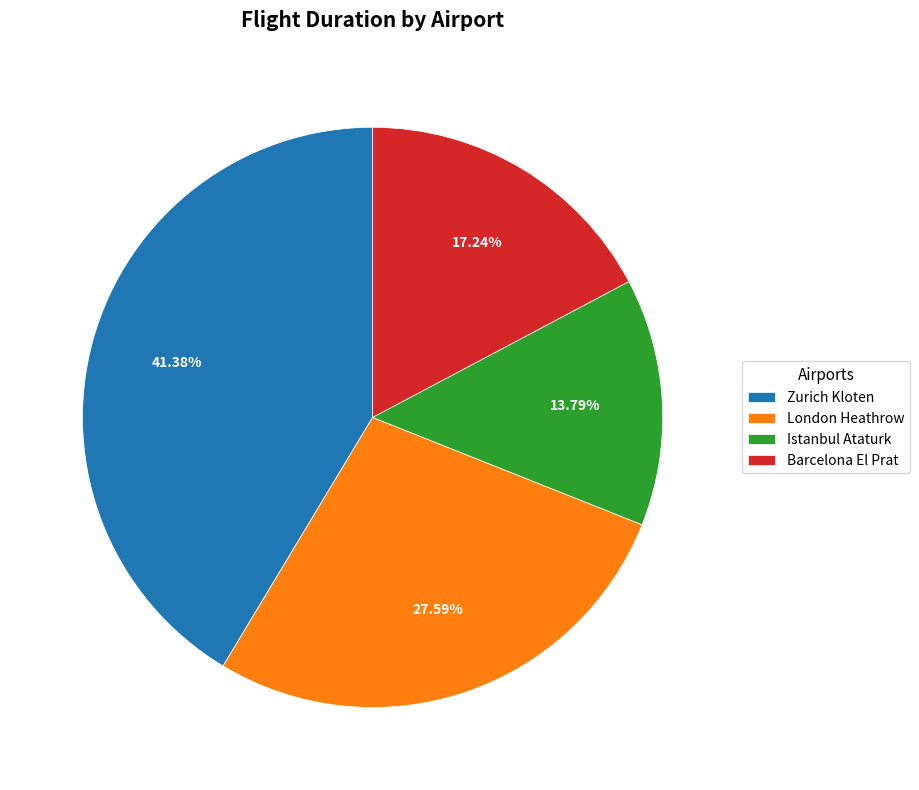

Is there any slice that represents more than half of the pie?

No